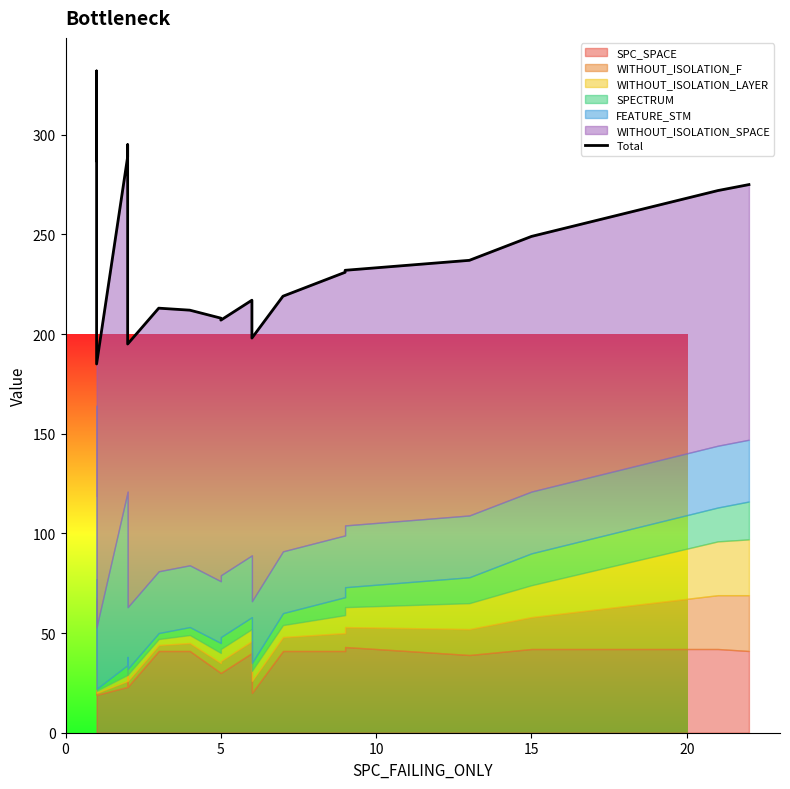

What is the sum of the values at 14 and 7?

444